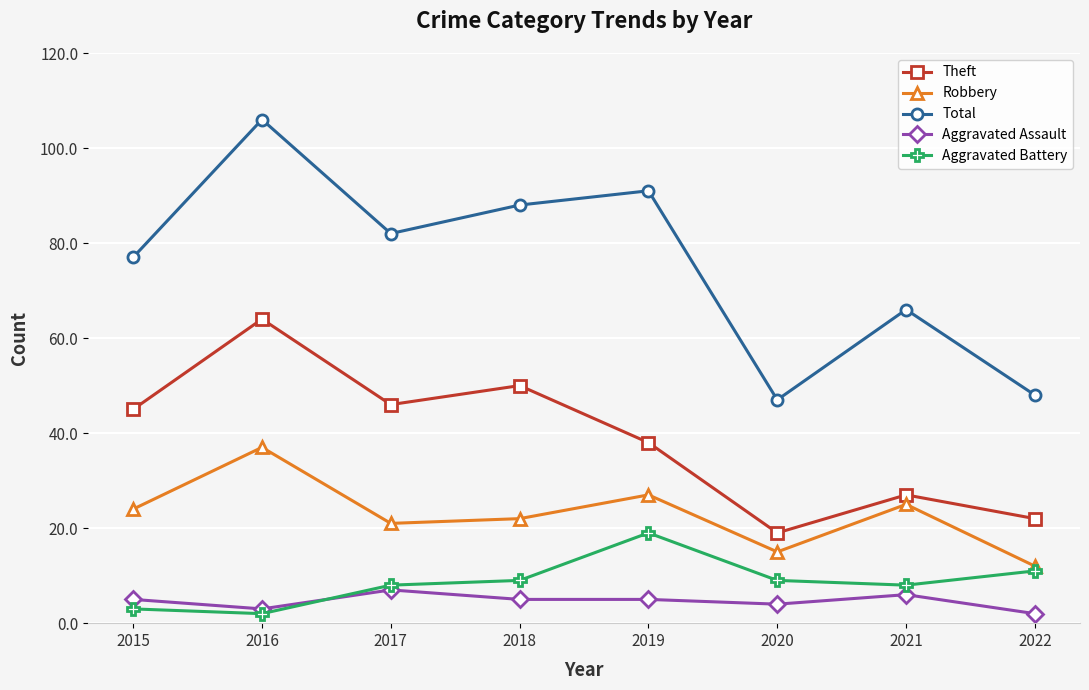

What is the difference between the Theft values at 2021 and 2020?

8